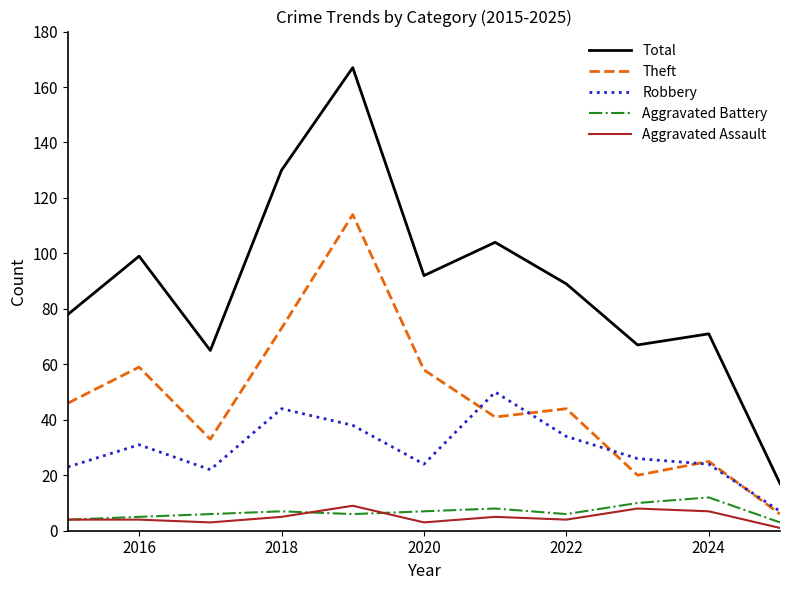

What is the maximum value for Theft?

114